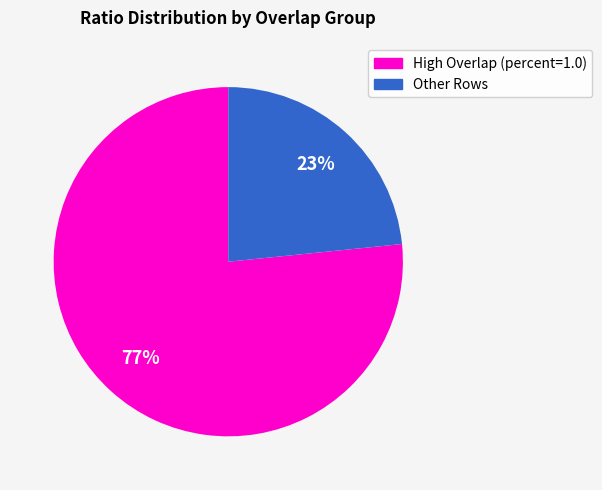

Is there a majority slice in this chart?

Yes